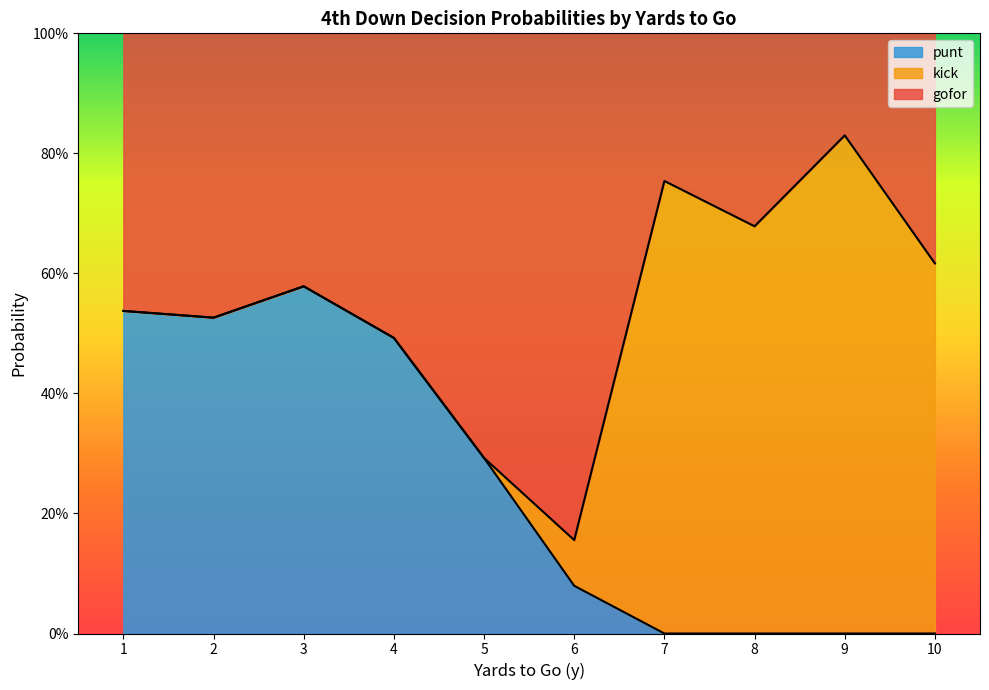

Does the chart display data point markers on the line(s)?

No